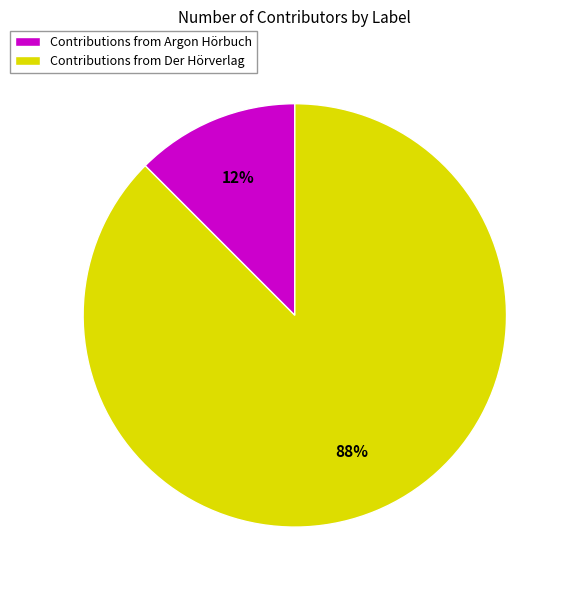

Combined, do Contributions from Argon Hörbuch and Contributions from Der Hörverlag account for over 50%?

Yes